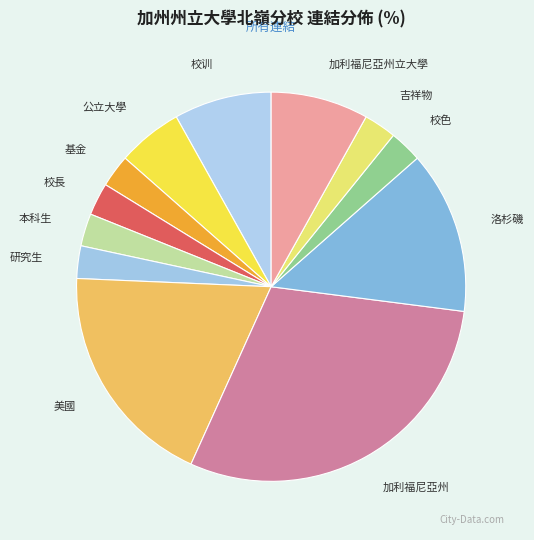

Which has a higher value, 吉祥物 or 公立大學?

公立大學